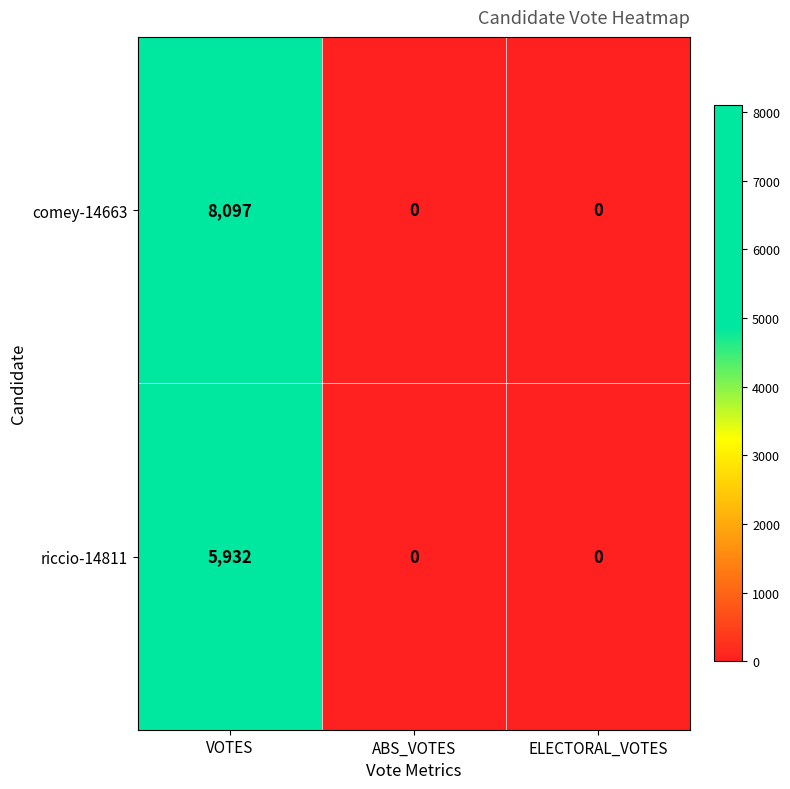

What is the sum of all comey-14663 values?

8097